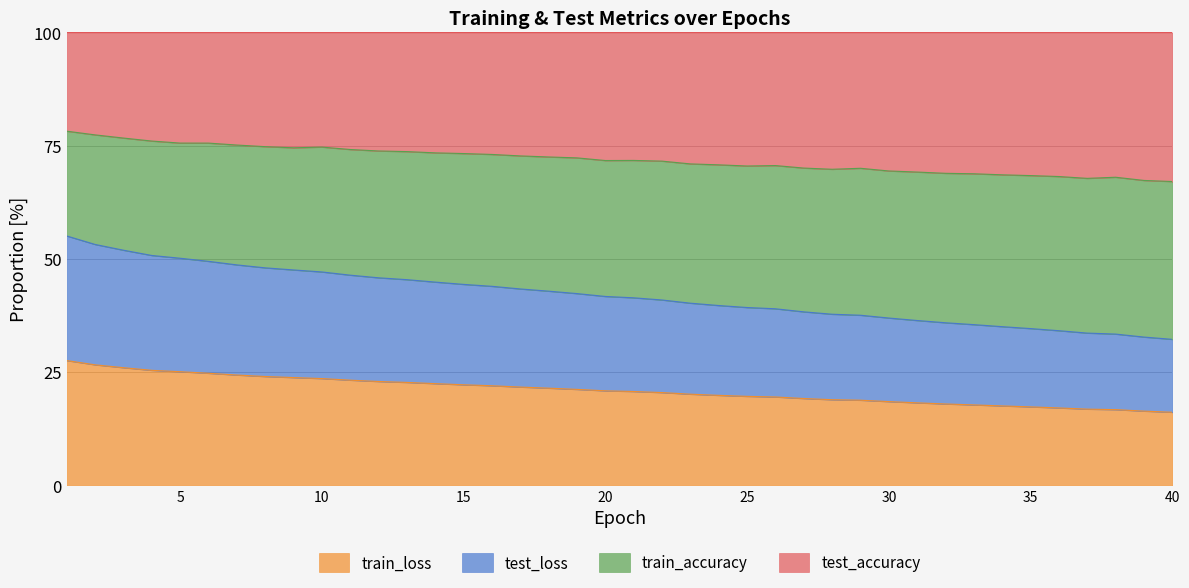

What is the lowest value of the train_loss series?

16.1